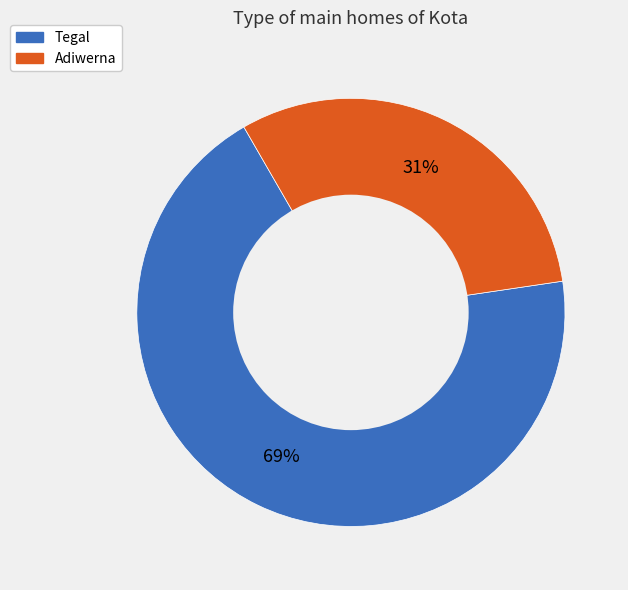

To the nearest percent, what is the difference between the Adiwerna and Tegal slice percentages?

38%